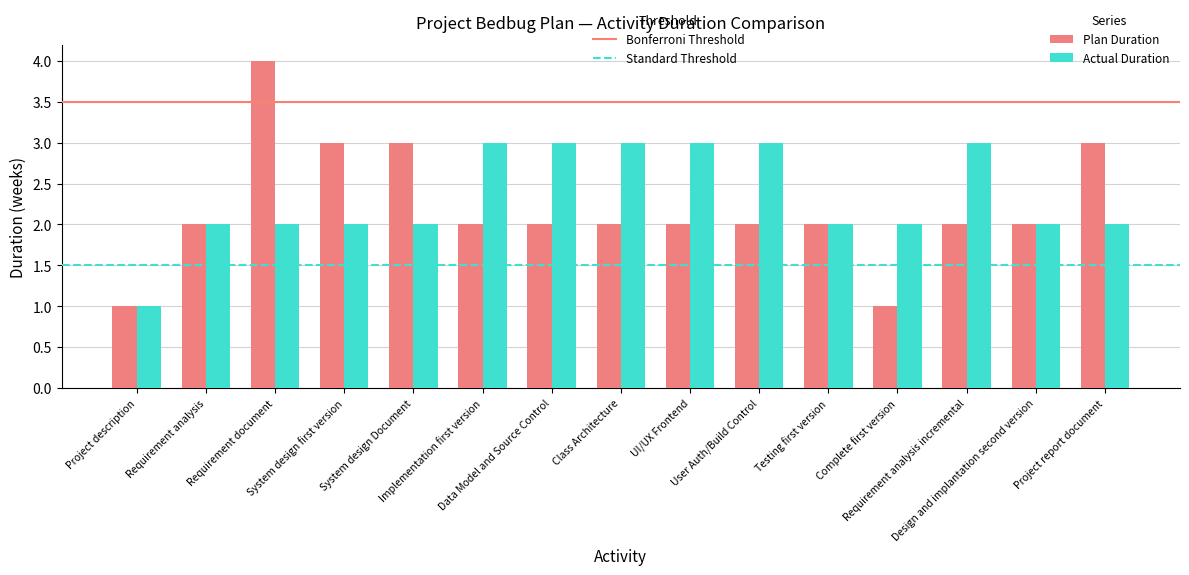

The Actual Duration series shows 3 at Requirement analysis. True or false?

False